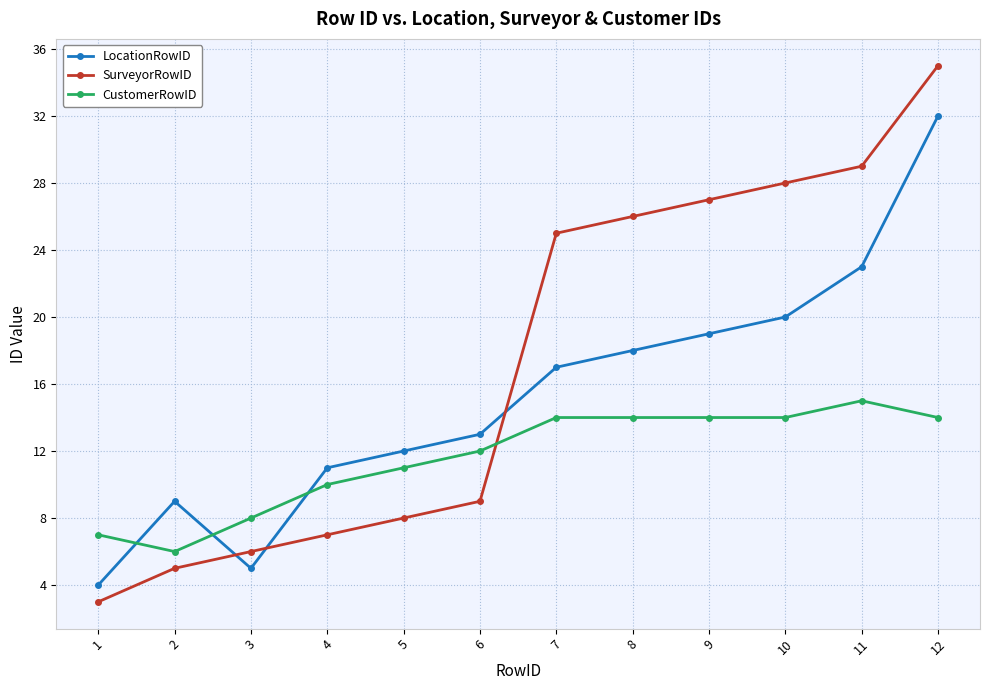

Which series has the largest range (max minus min)?

SurveyorRowID